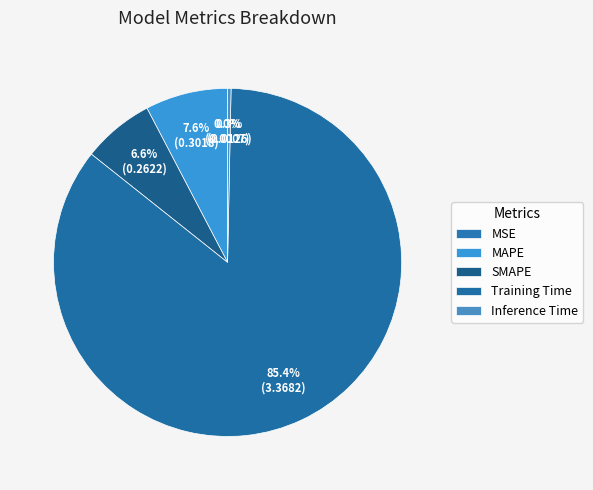

To the nearest percent, what is the average slice percentage?

20%